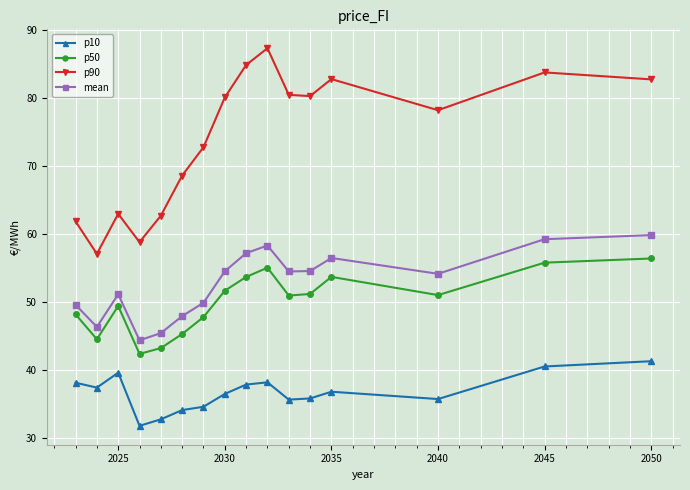

True or false: p10 has more than 1 interior local peaks.

True